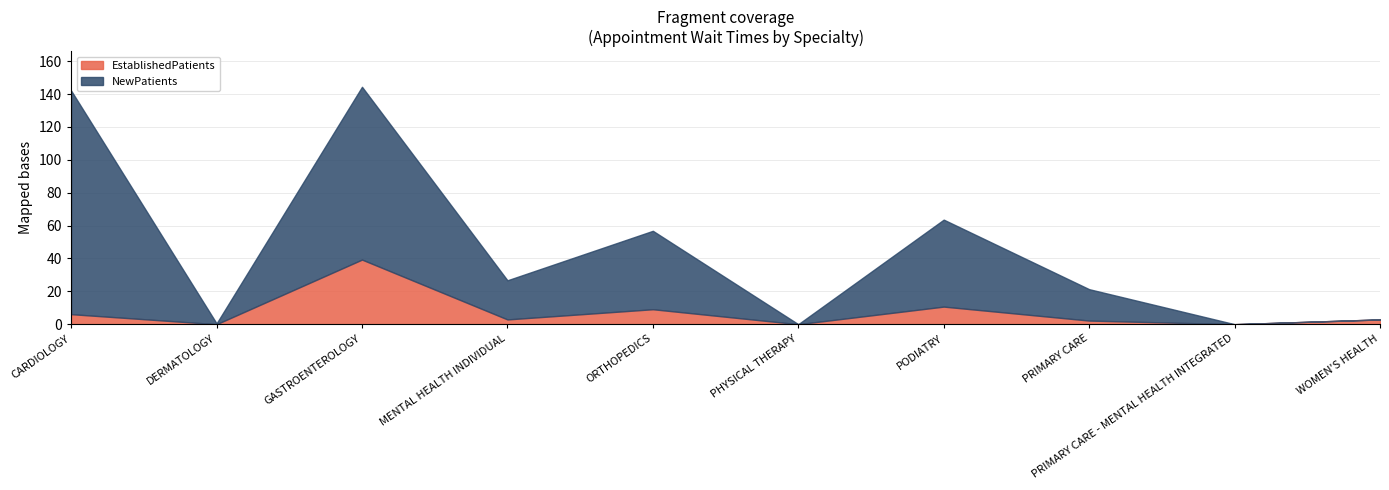

True or false: NewPatients has more than 0 points higher than both neighbors.

True